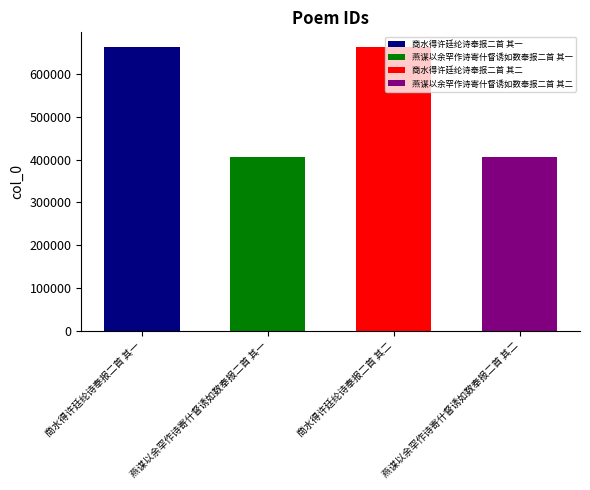

Rank the categories by value from highest to lowest.

商水得许廷纶诗奉报二首 其二, 商水得许廷纶诗奉报二首 其一, 燕谋以余罕作诗寄什督诱如数奉报二首 其二, 燕谋以余罕作诗寄什督诱如数奉报二首 其一